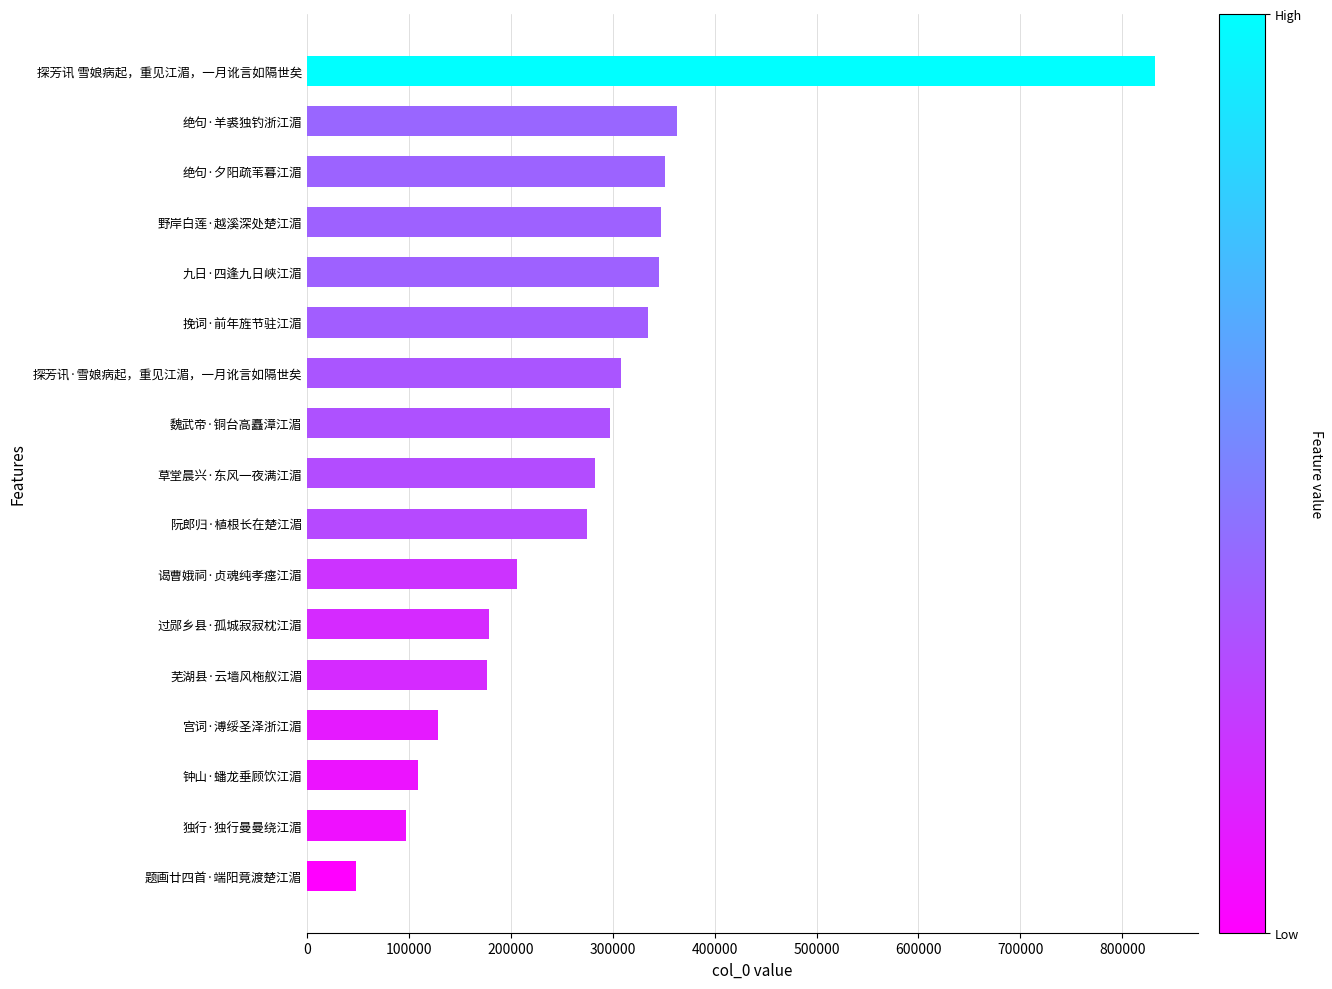

What is the minimum value shown in the chart?

47898